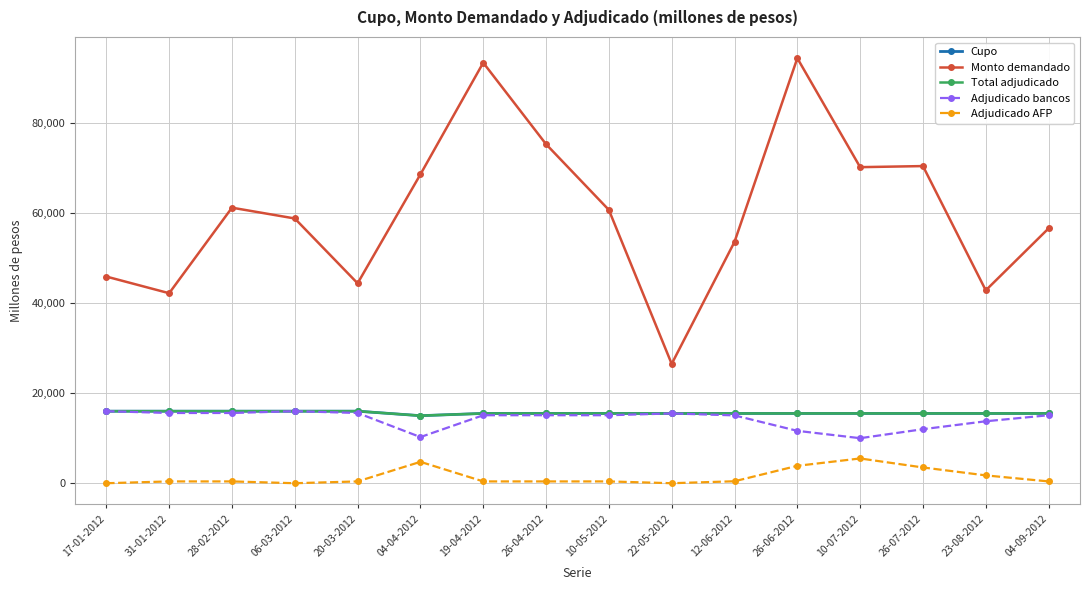

What is the label of the 16th point from the left?

04-09-2012